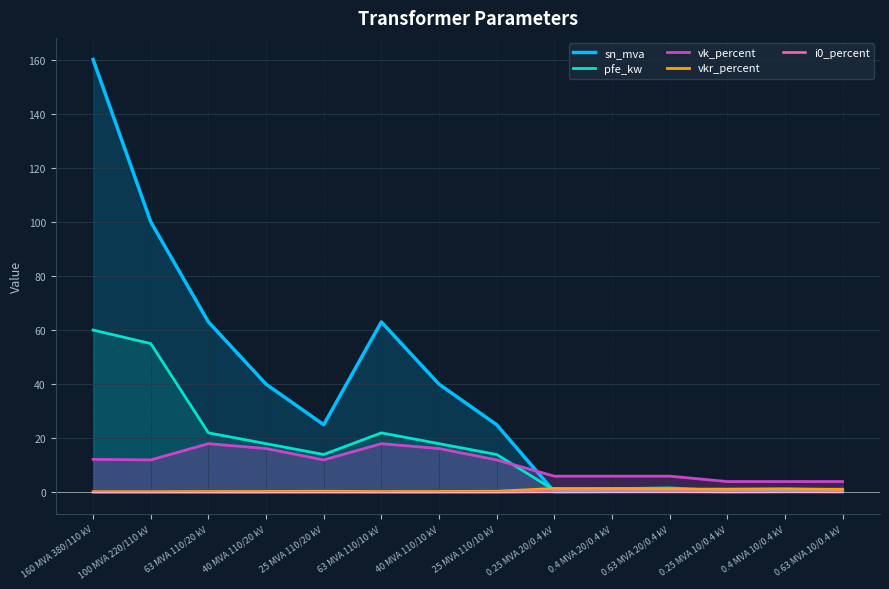

Rank the categories by sn_mva value from highest to lowest.

160 MVA 380/110 kV, 100 MVA 220/110 kV, 63 MVA 110/20 kV, 63 MVA 110/10 kV, 40 MVA 110/20 kV, 40 MVA 110/10 kV, 25 MVA 110/20 kV, 25 MVA 110/10 kV, 0.63 MVA 20/0.4 kV, 0.63 MVA 10/0.4 kV, 0.4 MVA 20/0.4 kV, 0.4 MVA 10/0.4 kV, 0.25 MVA 20/0.4 kV, 0.25 MVA 10/0.4 kV